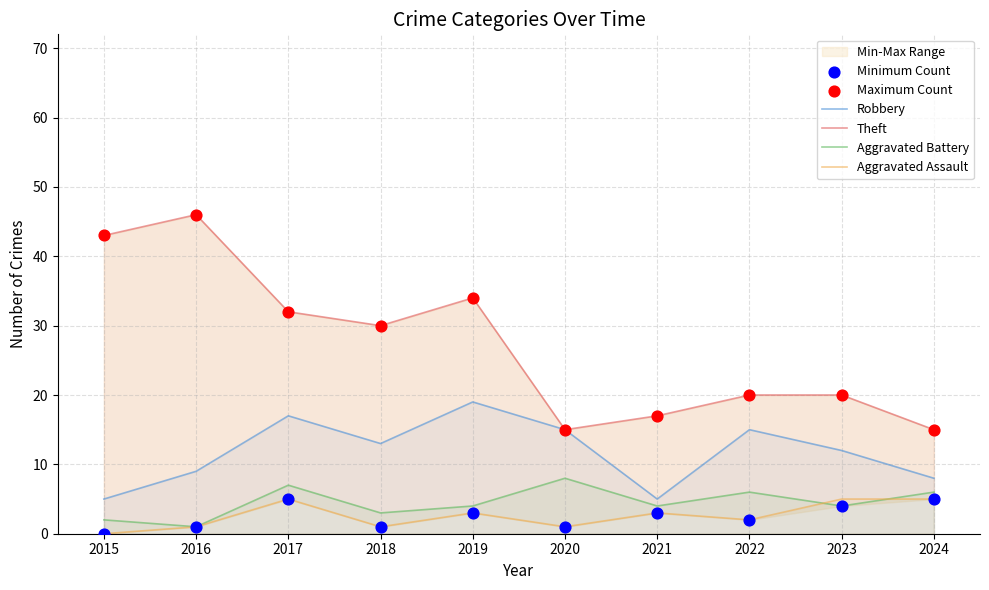

Which series reaches the minimum Y coordinate?

Aggravated Assault